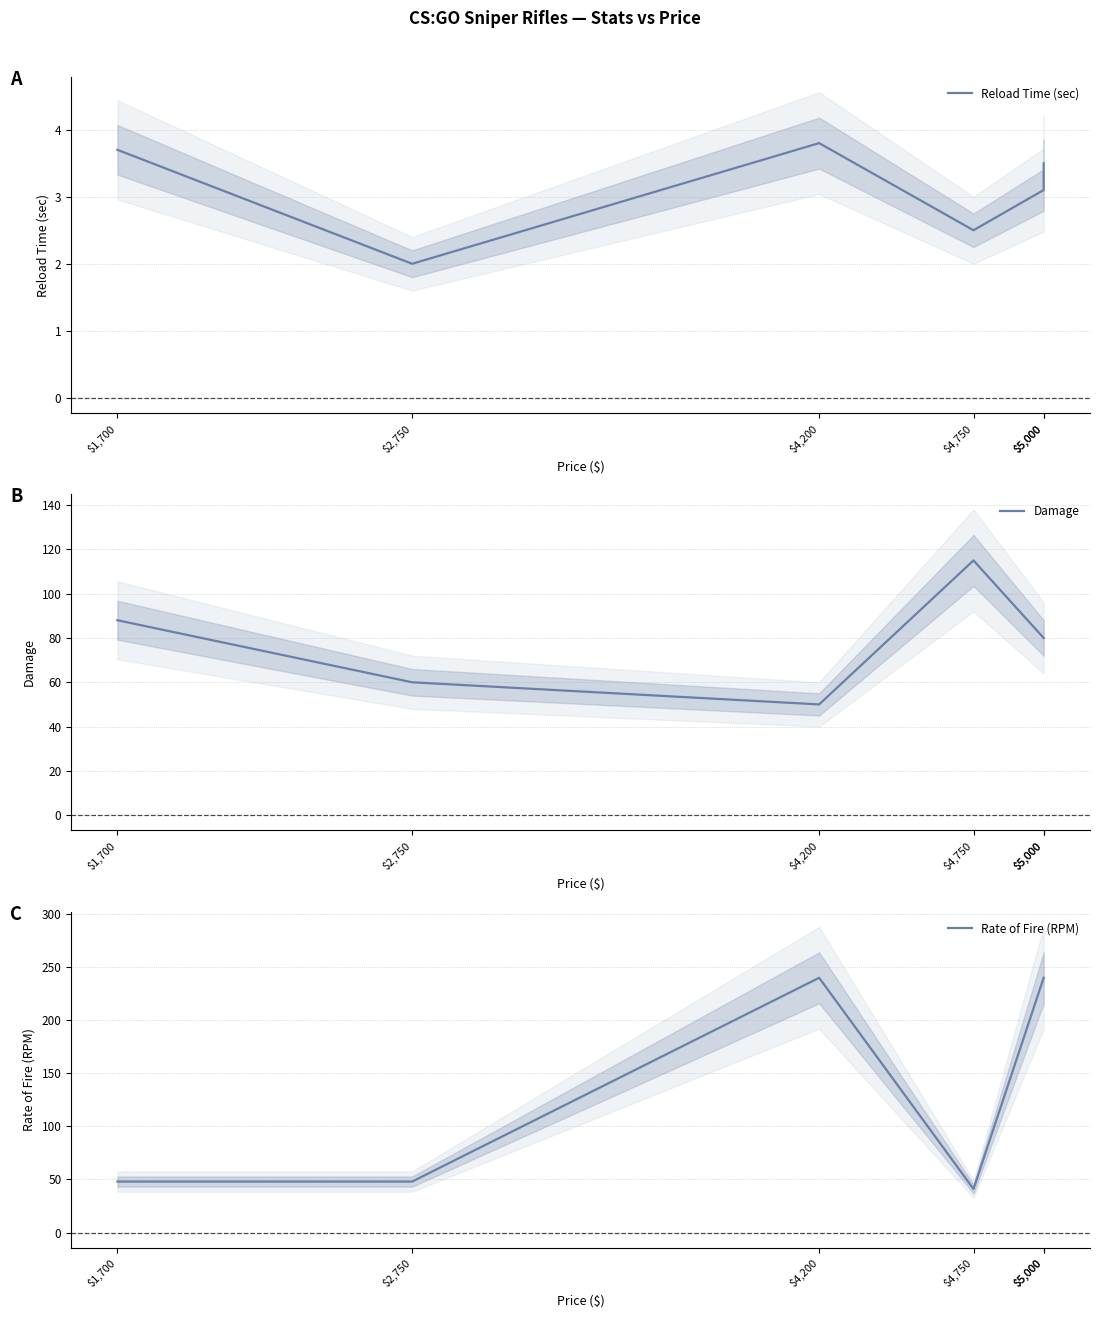

Which series has the largest range (max minus min)?

Rate of Fire (RPM)